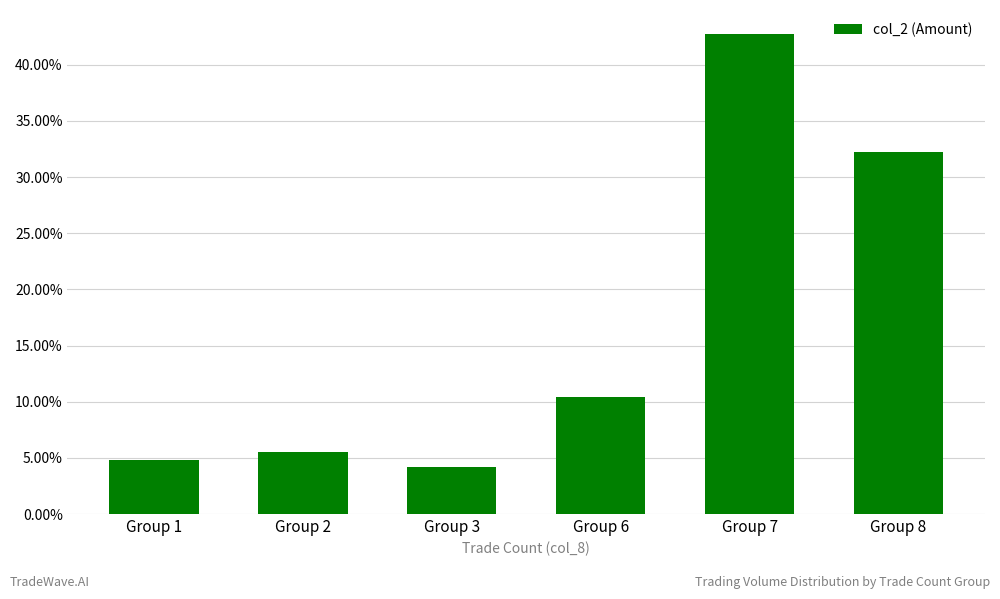

Which has a higher value, Group 6 or Group 1?

Group 6